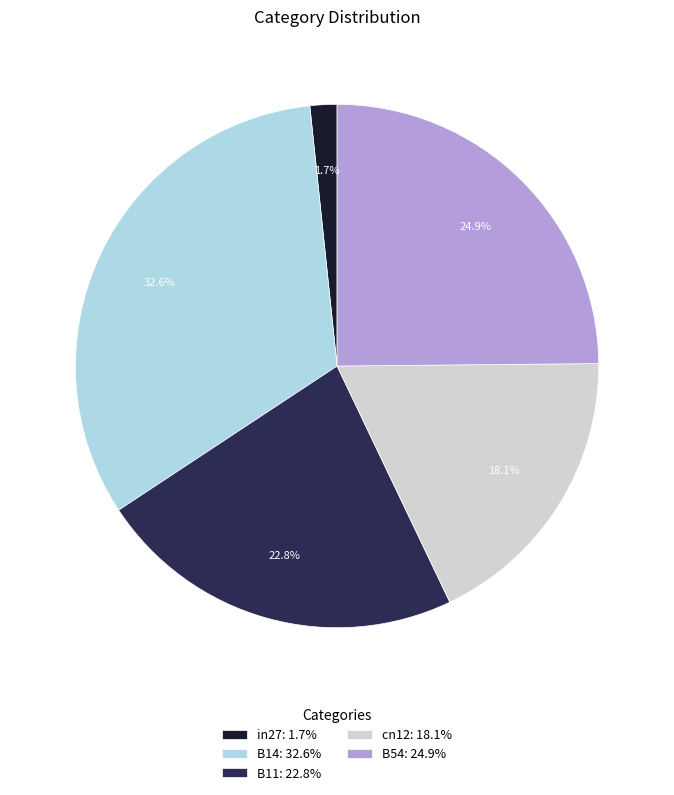

What percentage is NOT represented by B54: 24.9%?

75.1%